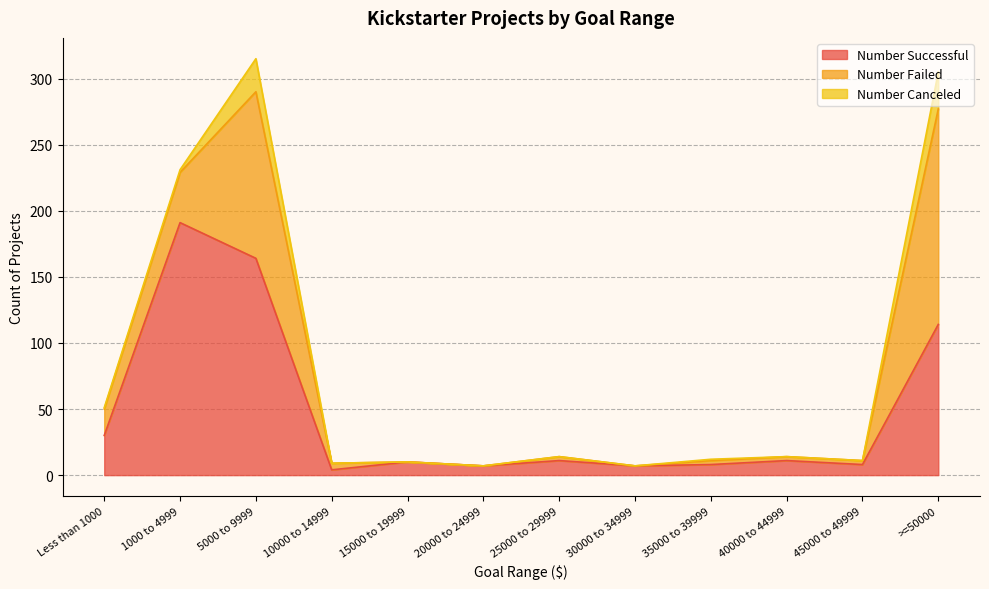

The Number Failed series shows 163 at >=50000. True or false?

True